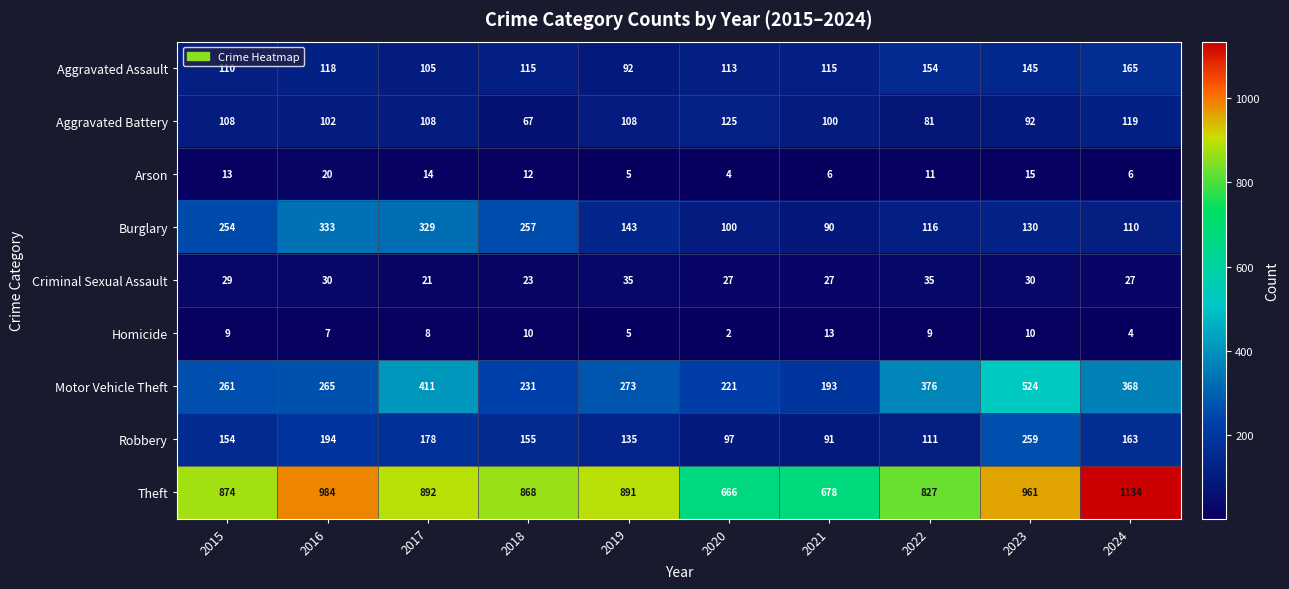

The value of Theft at 2019 is 891. True or false?

True